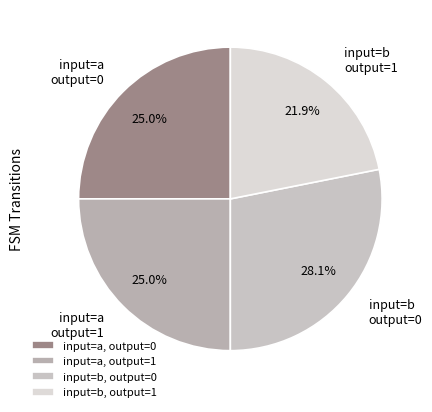

To the nearest percent, what is the difference between the input=b, output=1 and input=a, output=0 slice percentages?

3%